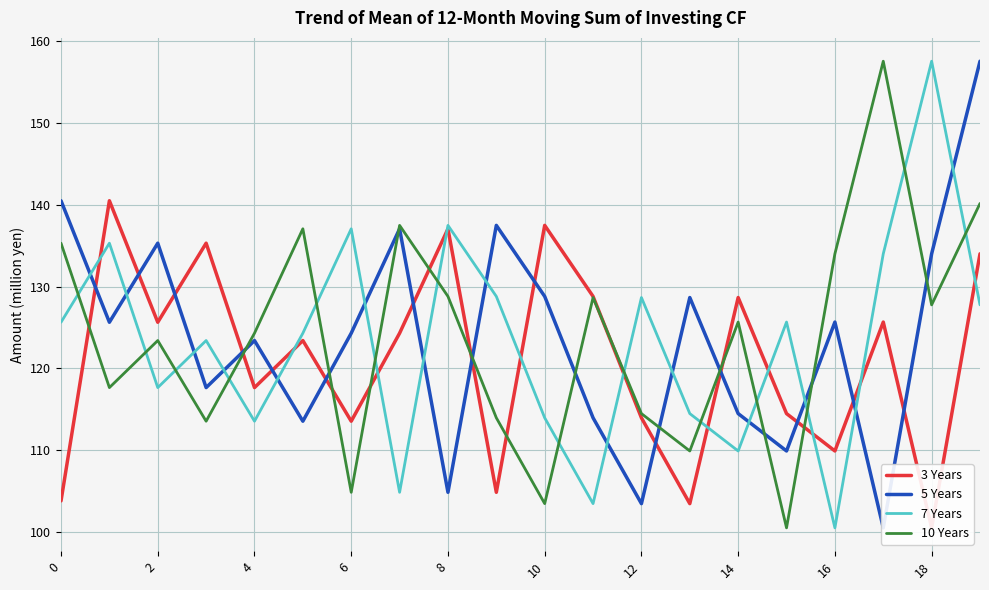

What is the sum of all 10 Years values?

2478.6